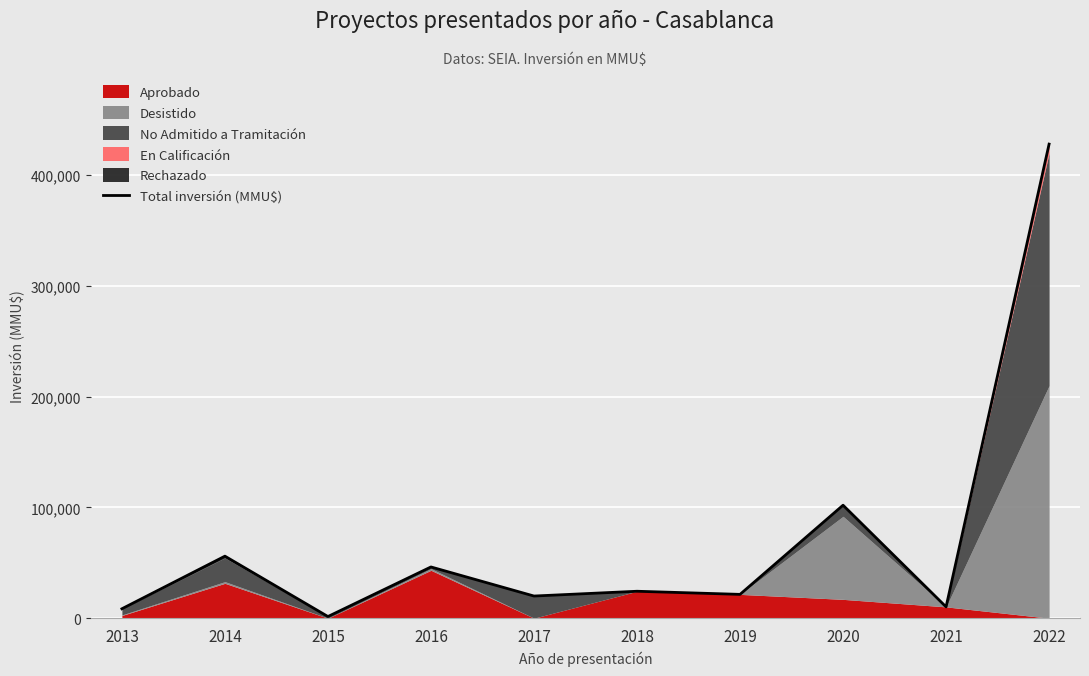

The value at 2015 is 2300. True or false?

False